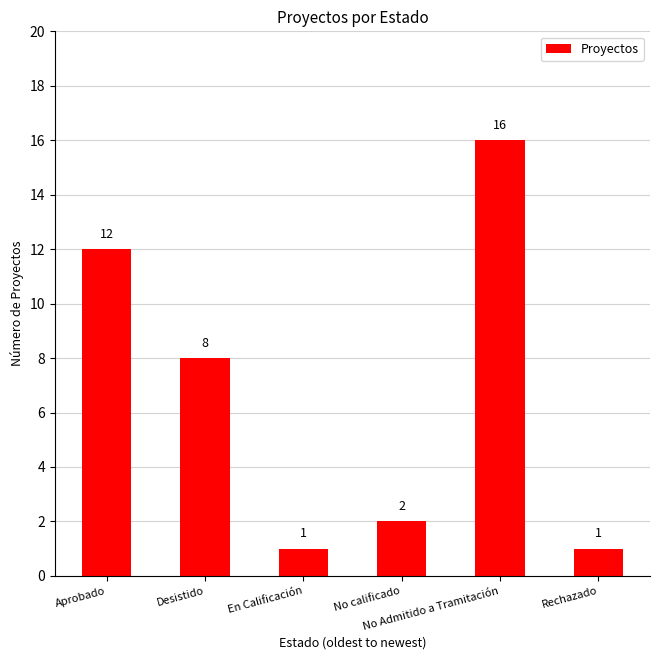

What position from the right is Rechazado?

1